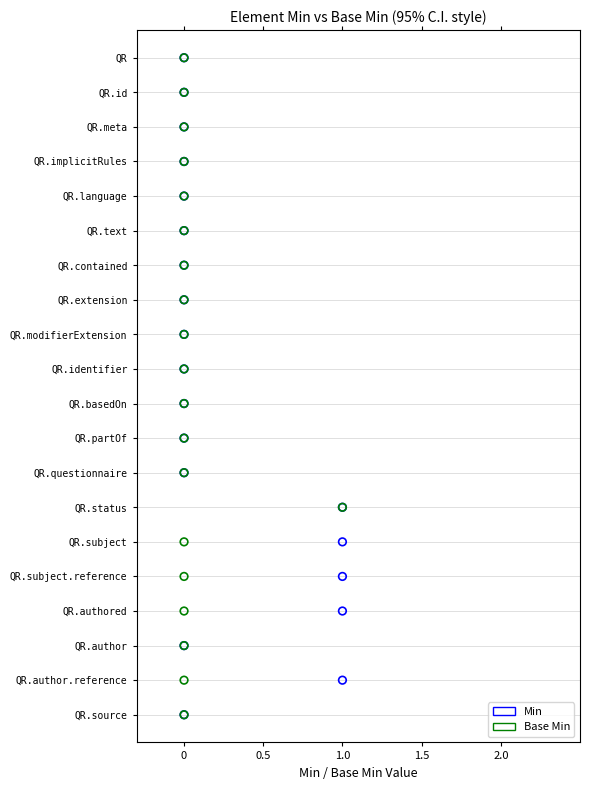

What are all the series names shown in the legend?

Min, Base Min